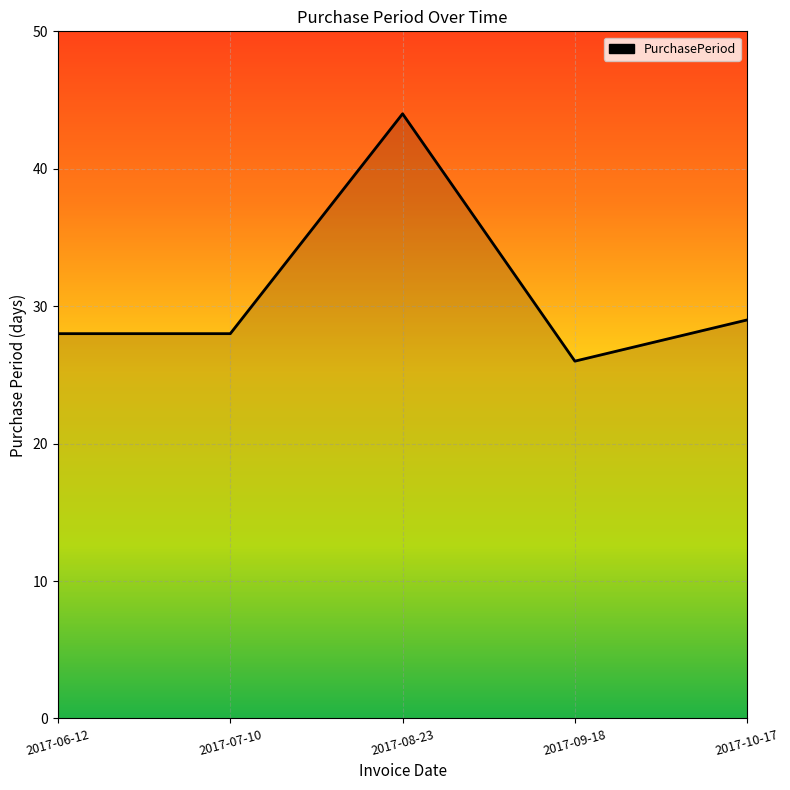

True or false: the data shows 28 at 2017-07-10.

True